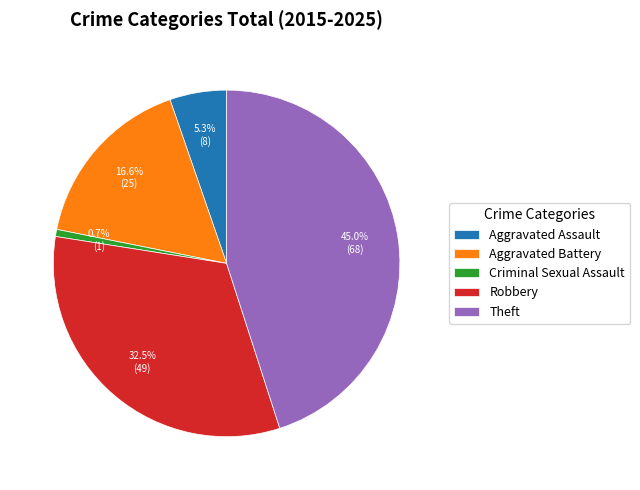

Rank the categories by value from highest to lowest.

Theft, Robbery, Aggravated Battery, Aggravated Assault, Criminal Sexual Assault